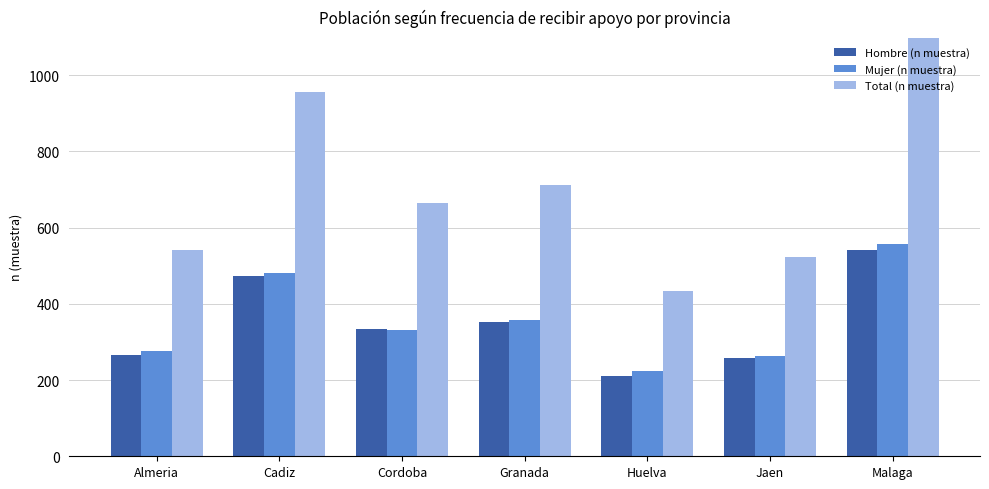

How many distinct data groups are displayed?

3